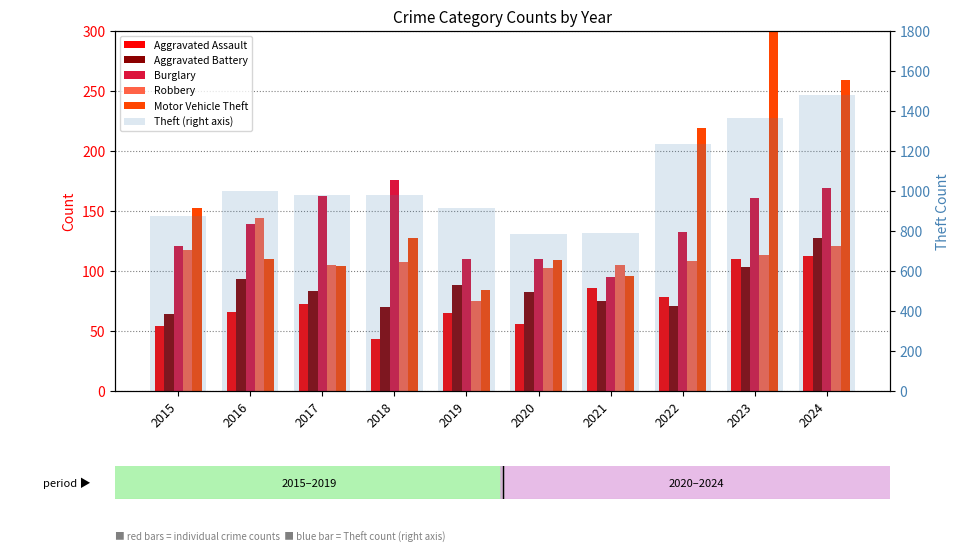

What is the spread (max minus min) of values at 2015?

820